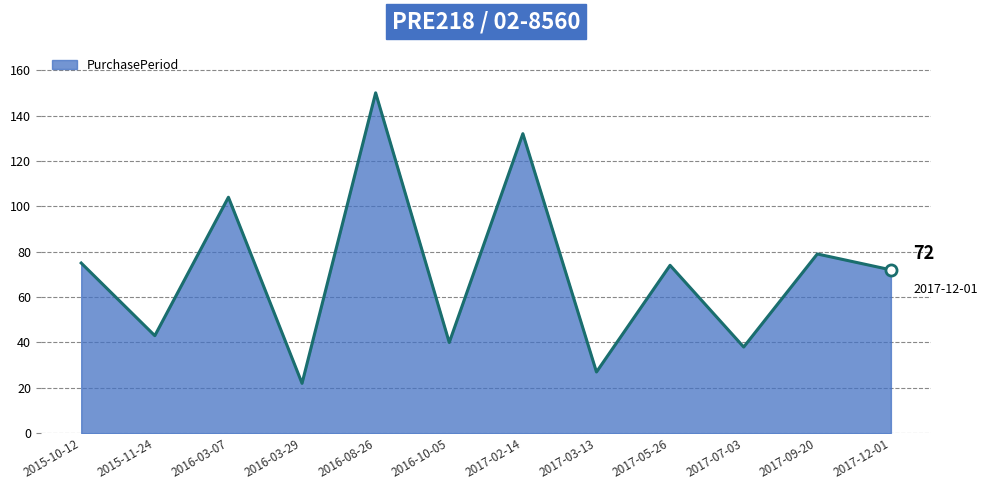

How many interior local peaks (higher than both neighbors) does the data have?

5